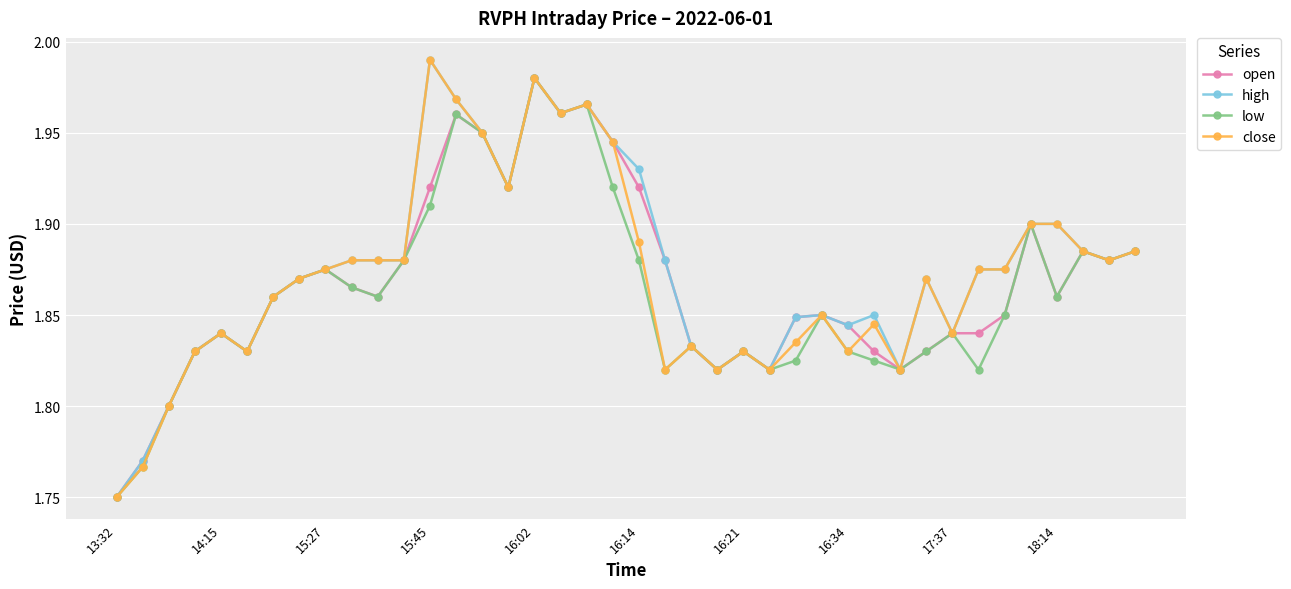

Count the number of categories in the chart.

40